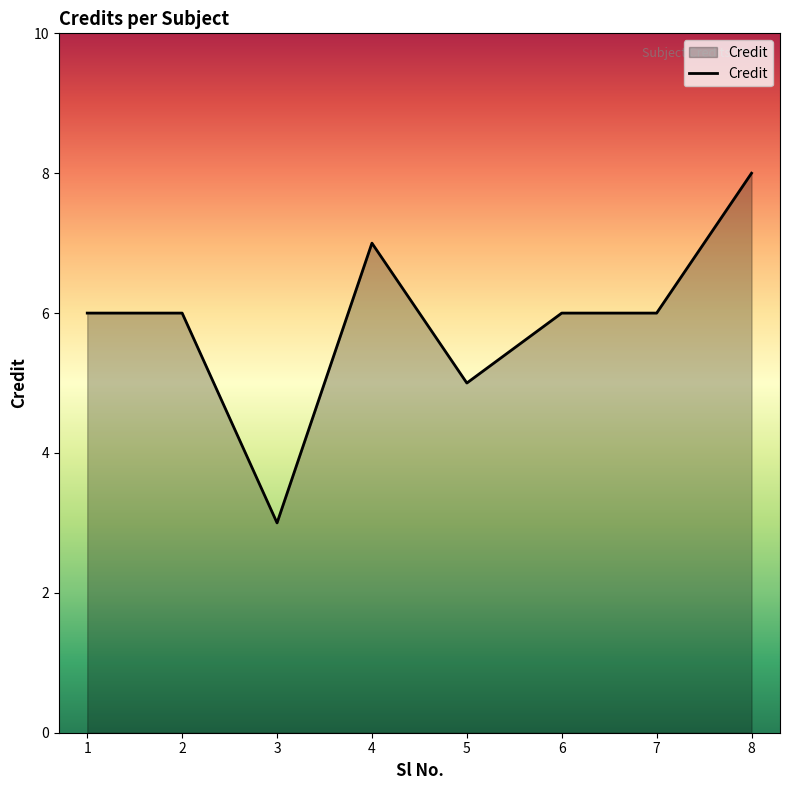

How many values are between 6 and 7?

5